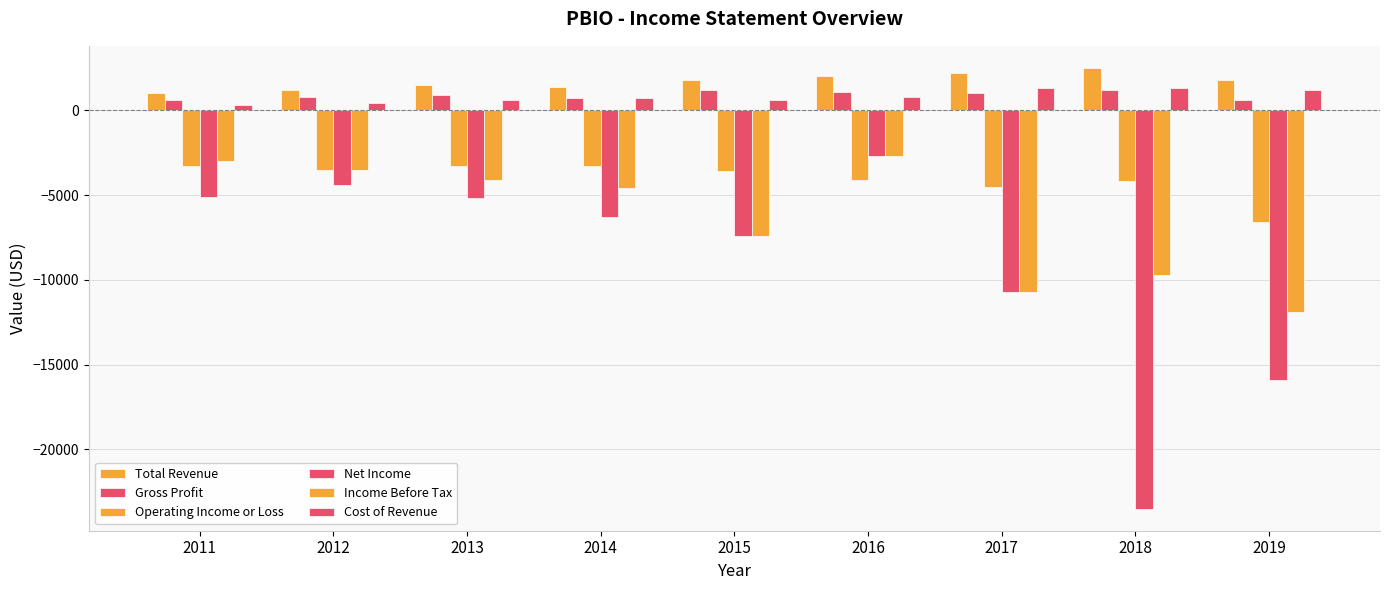

The value of Cost of Revenue at 2017 is 454. True or false?

False